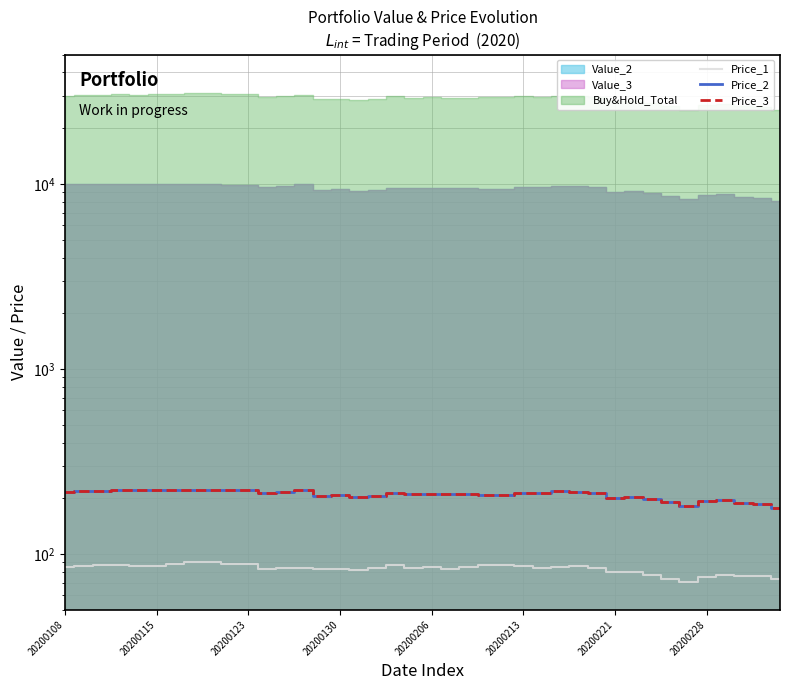

Does the chart have visible grid lines?

Yes